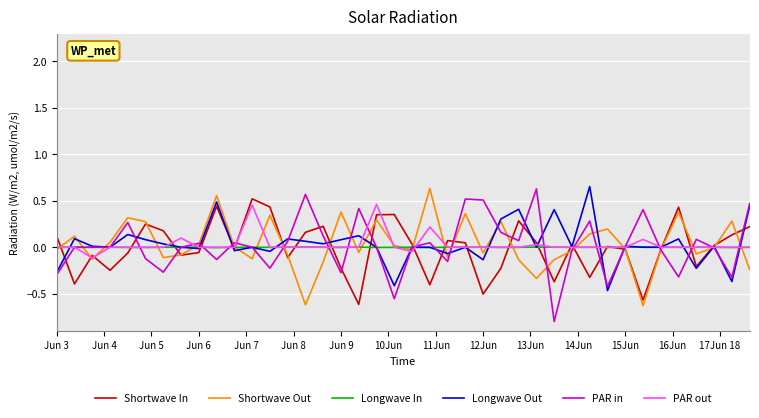

True or false: Longwave Out and Shortwave Out intersect in this chart.

True